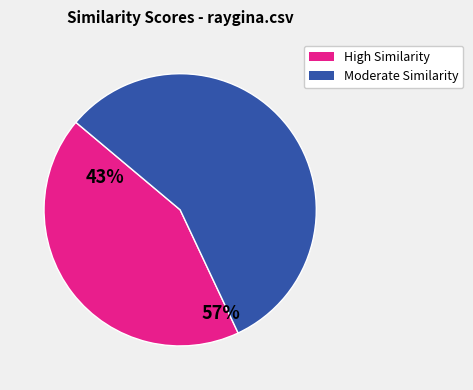

Is there a majority slice in this chart?

Yes